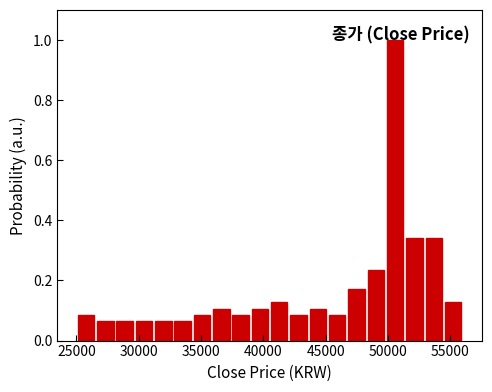

Around what value on the x-axis is the tallest bar? Give the approximate position of its centre, as read against the axis.

50500